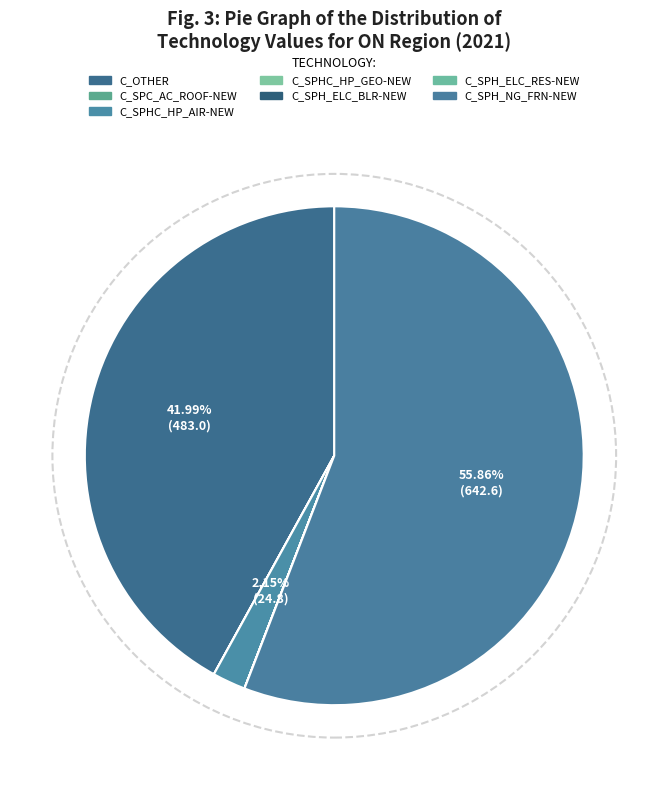

Is the sum of C_SPH_ELC_RES-NEW and C_SPHC_HP_GEO-NEW greater than half?

No